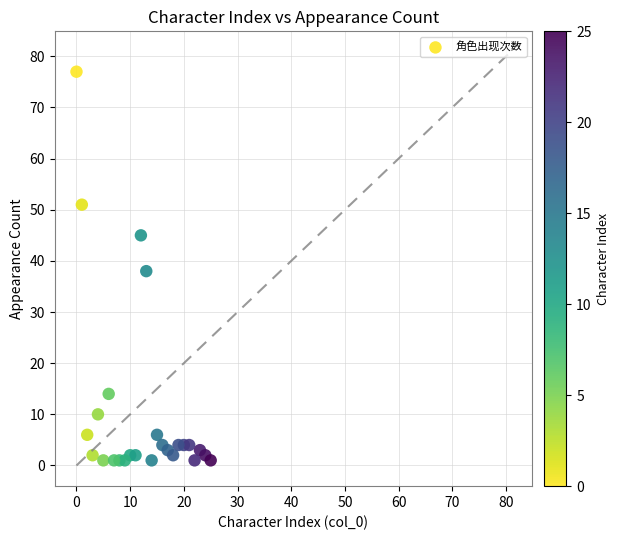

What Y value in the scatter plot is closest to 39?

38